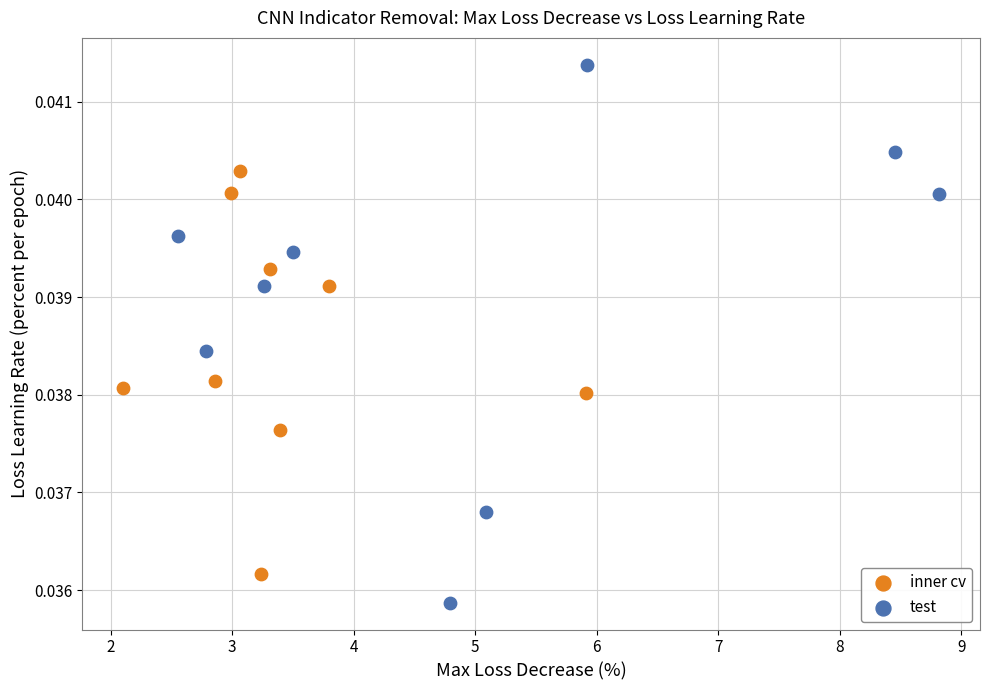

Which series reaches the maximum Y coordinate?

test